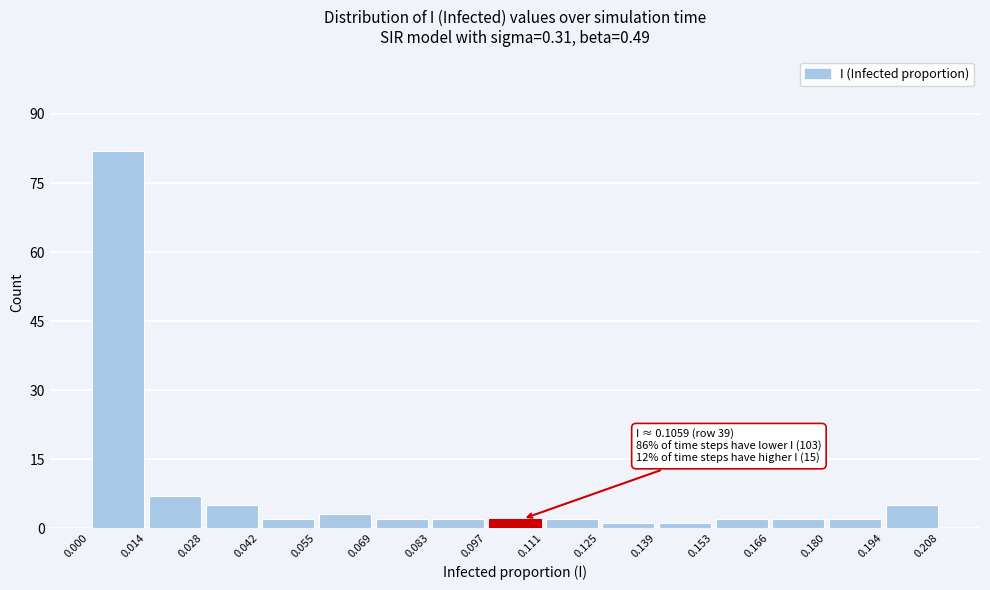

Which range on the x-axis has the tallest bar?

0.000 to 0.014